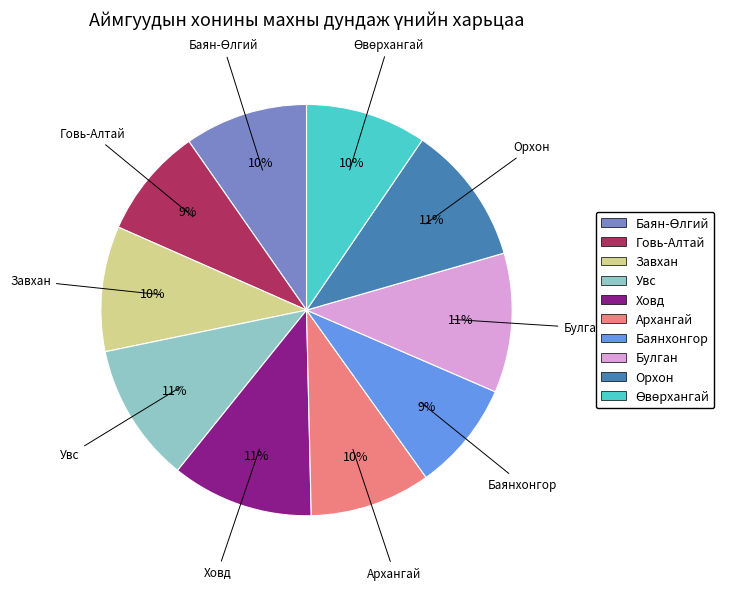

Is the sum of Архангай and Ховд greater than half?

No